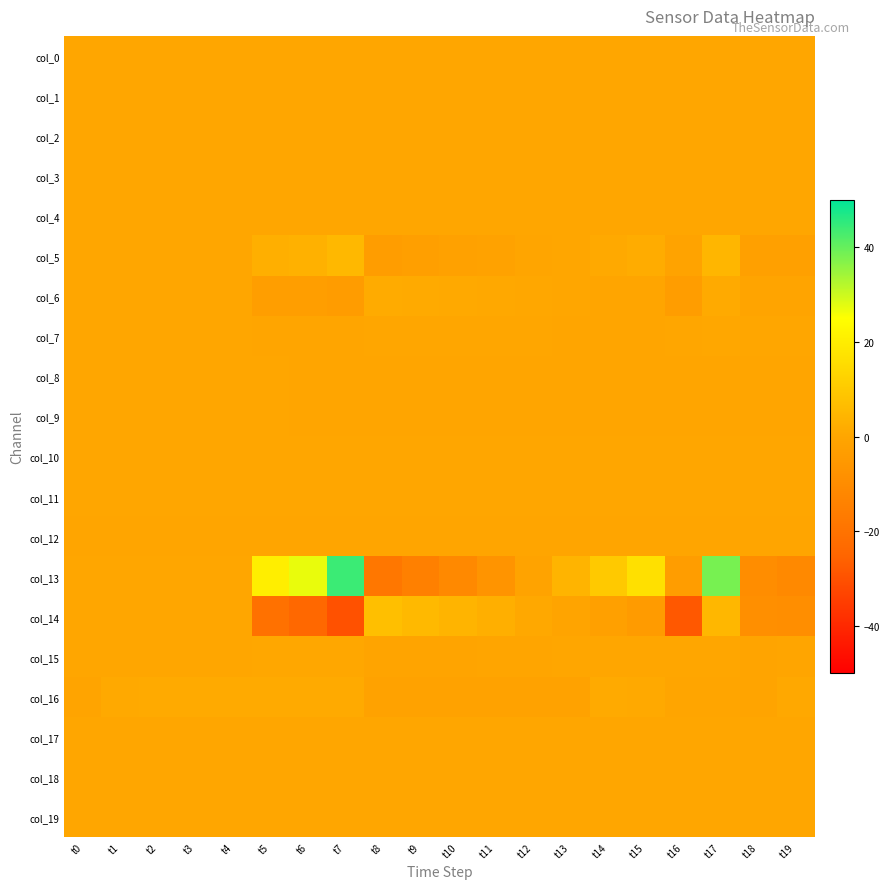

At which category is the sum across all series the highest?

t17